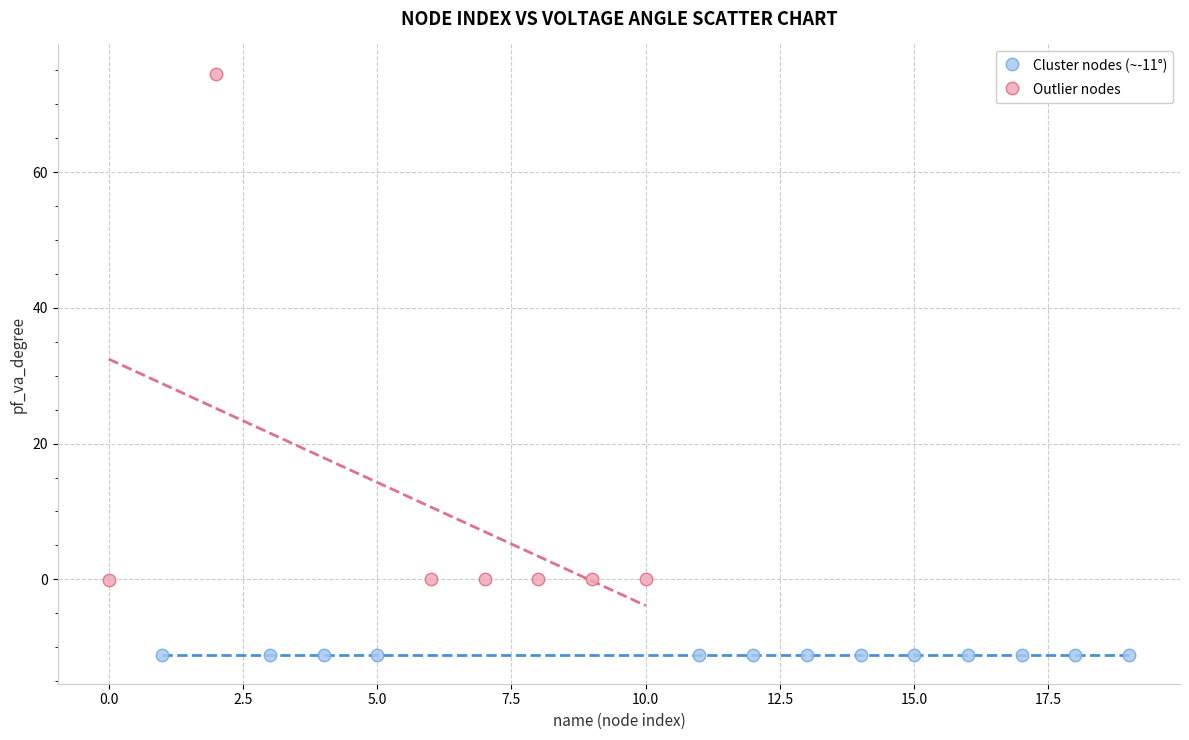

Which series contains the lowest Y value?

Cluster nodes (~-11°)